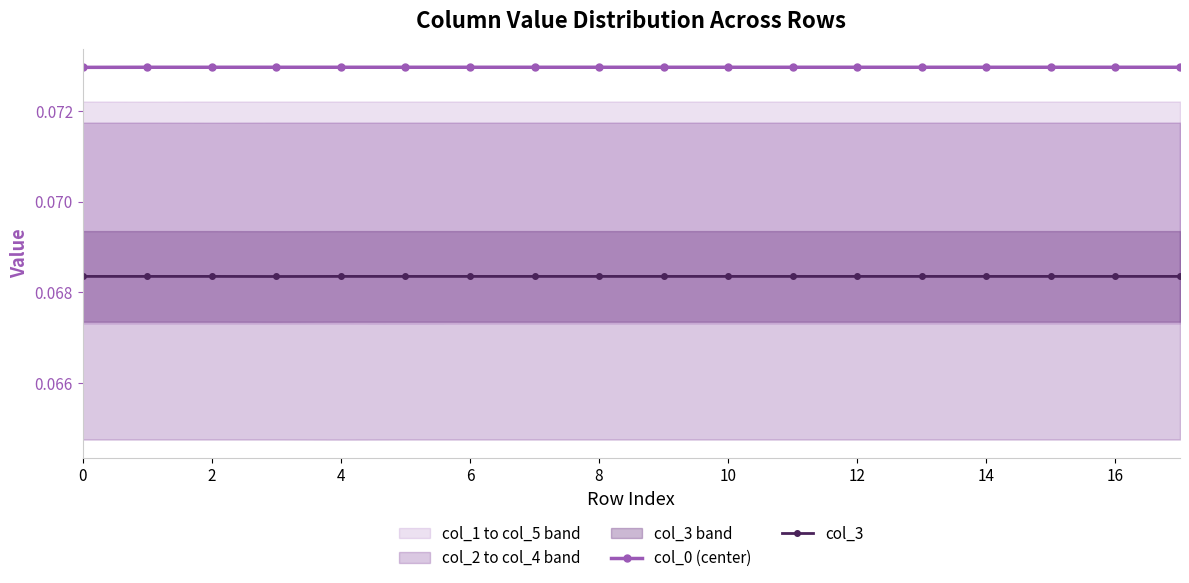

How many col_0 (center) values are between 0 and 1?

18